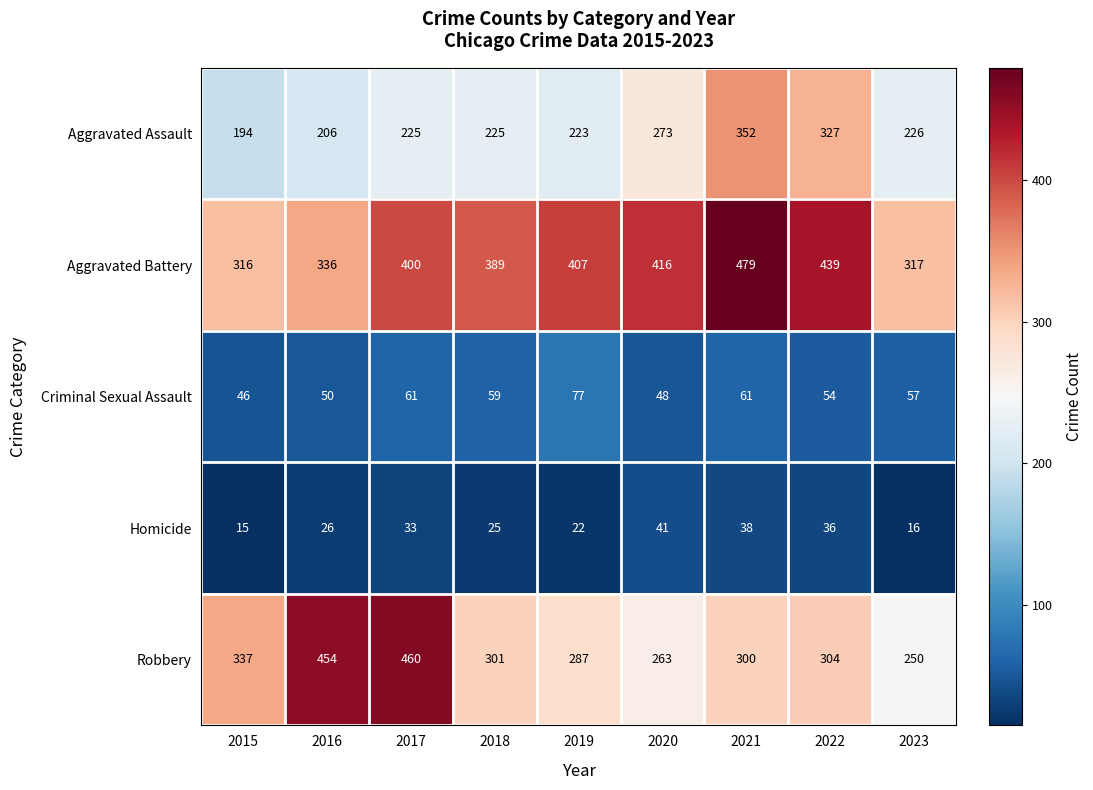

At 2023, list the series in order from smallest to largest.

Homicide, Criminal Sexual Assault, Aggravated Assault, Robbery, Aggravated Battery